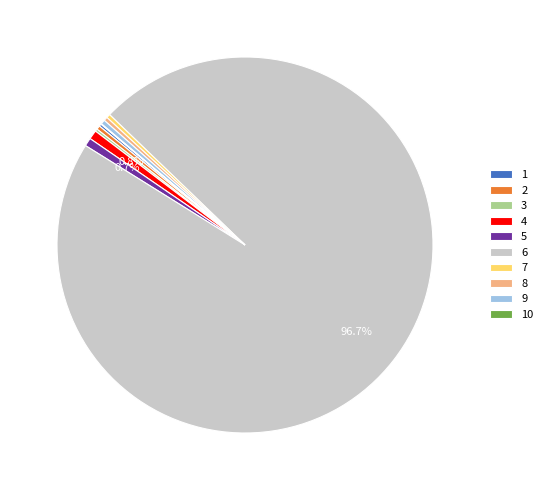

Is there a majority slice in this chart?

Yes